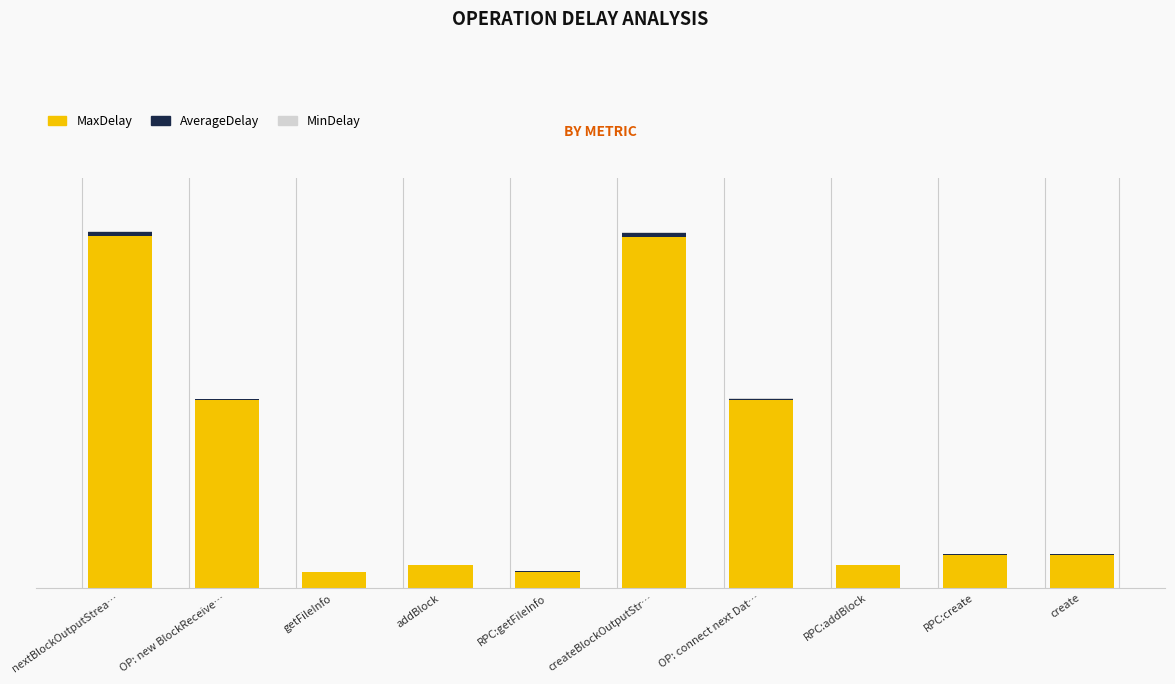

Which series changed the most between OP: new BlockReceive… and addBlock?

MaxDelay